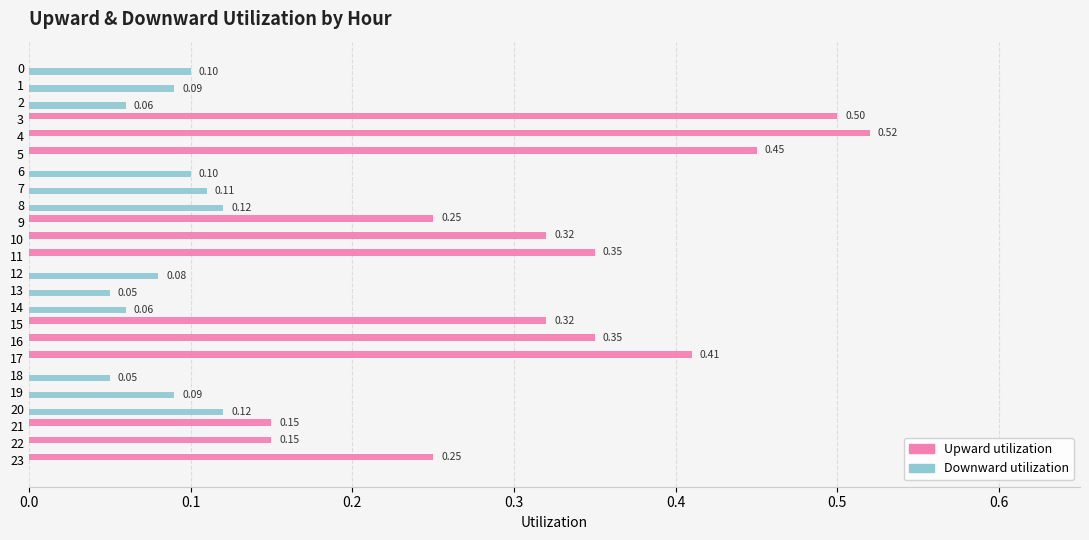

What is the sum of all Downward utilization values?

1.0